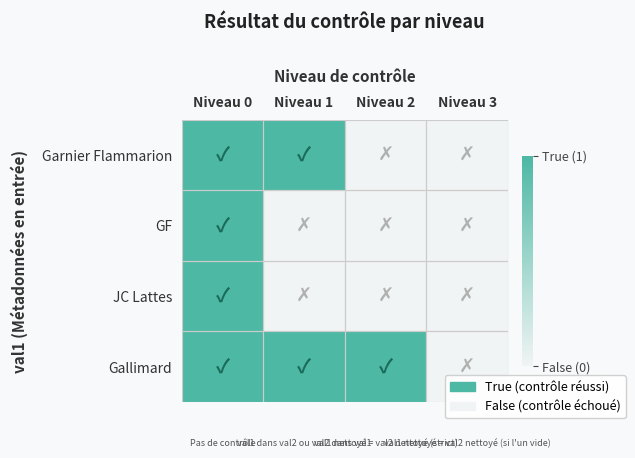

Reading left to right, extract all data points from this chart.

Garnier Flammarion: Niveau 0=1	Niveau 1=1	Niveau 2=0	Niveau 3=0
GF: Niveau 0=1	Niveau 1=0	Niveau 2=0	Niveau 3=0
JC Lattes: Niveau 0=1	Niveau 1=0	Niveau 2=0	Niveau 3=0
Gallimard: Niveau 0=1	Niveau 1=1	Niveau 2=1	Niveau 3=0